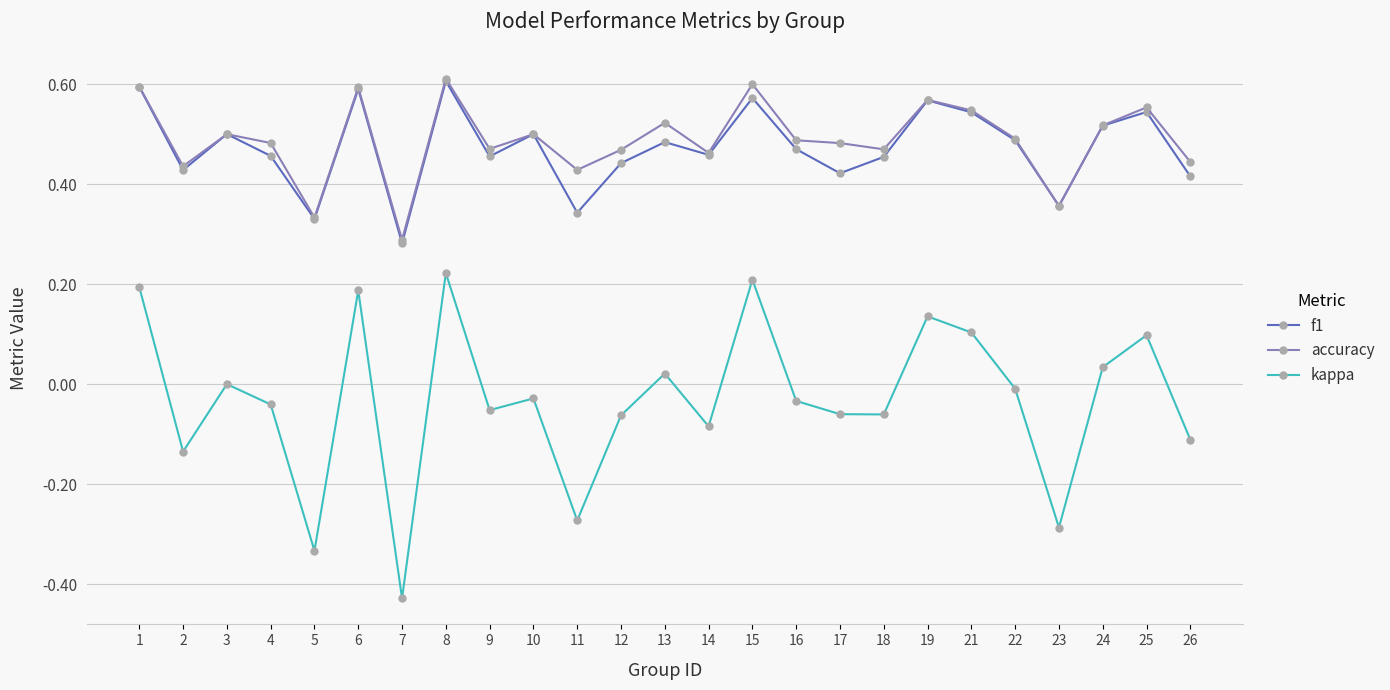

Count the f1 values in the range 0 to 1.

25